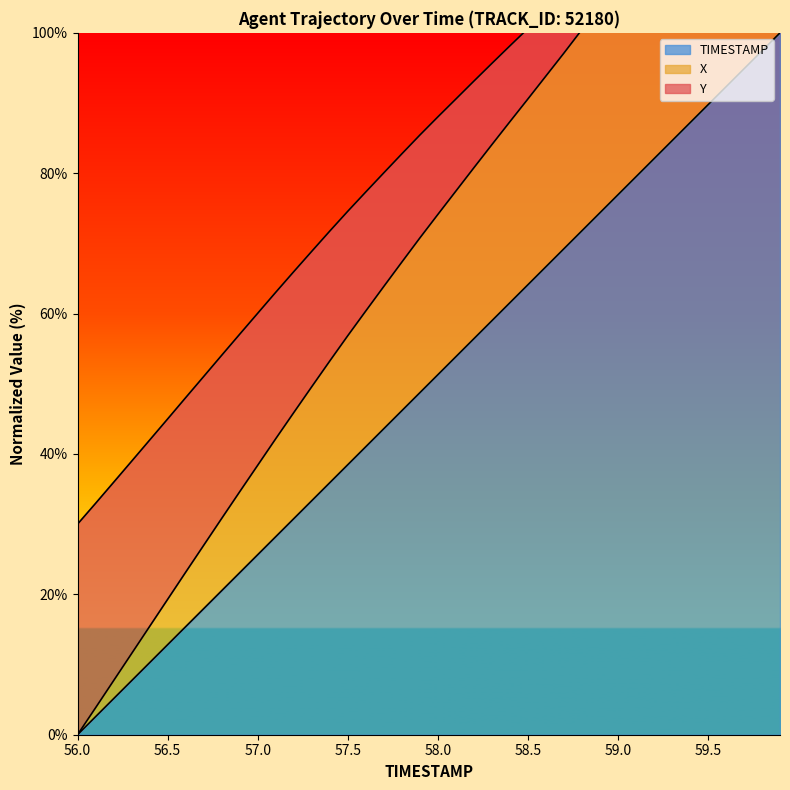

What are all the series names shown in the legend?

TIMESTAMP, X, Y